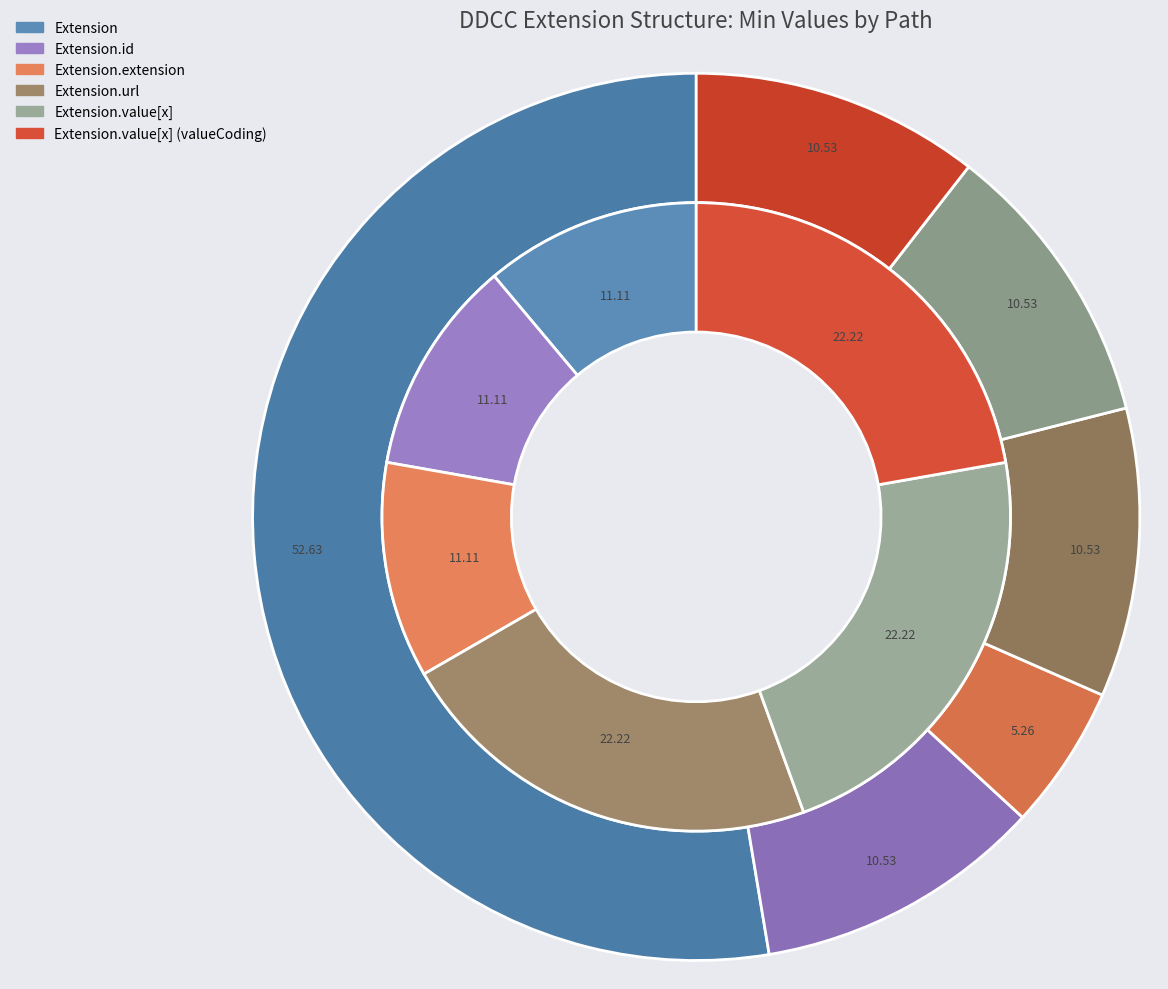

The max_values slice represents 7% of the pie. True or false?

False